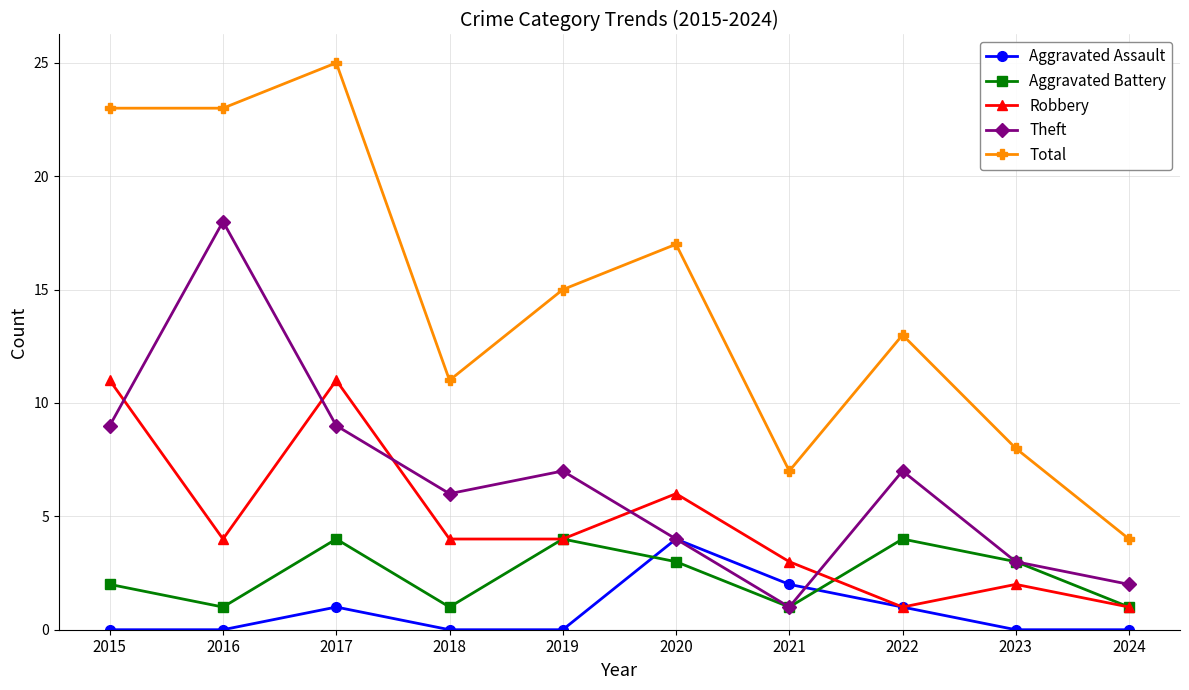

True or false: Robbery and Total cross at least once.

False